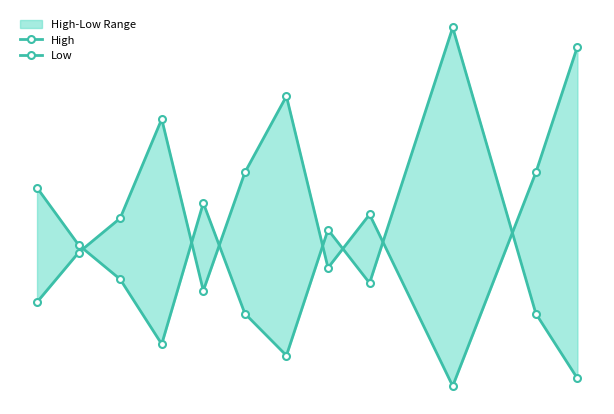

Is the value of Low at 3 greater than the value of High at 11?

No